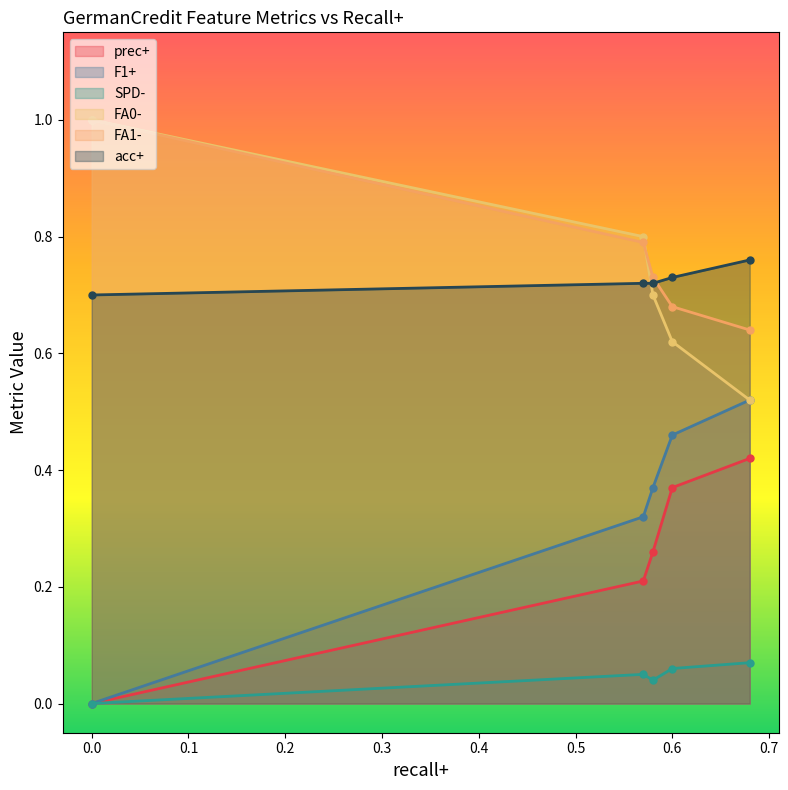

True or false: F1+ and acc+ intersect in this chart.

False